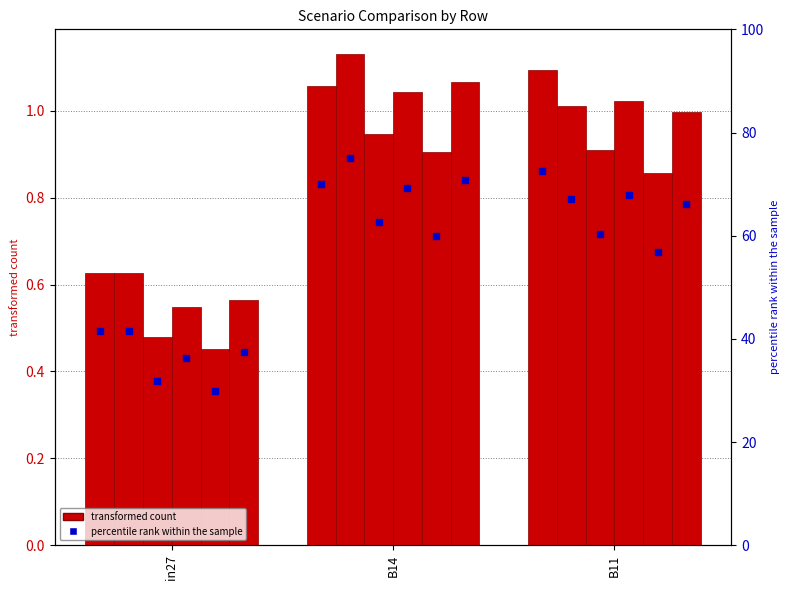

Is the value of job331_scenario2_629 at B14 greater than the value of job330_scenario0_628 at in27?

Yes